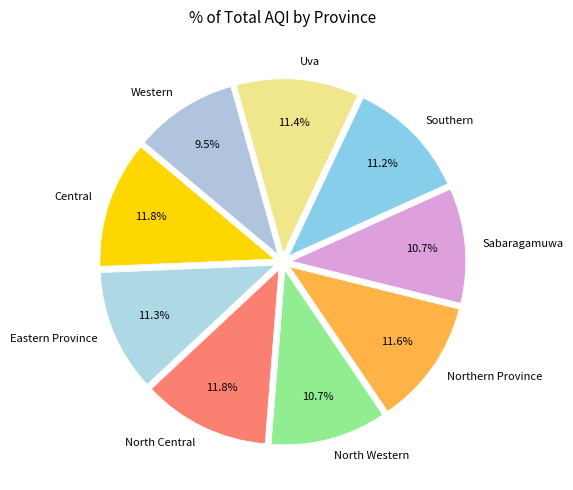

Which slice is the smallest?

Western